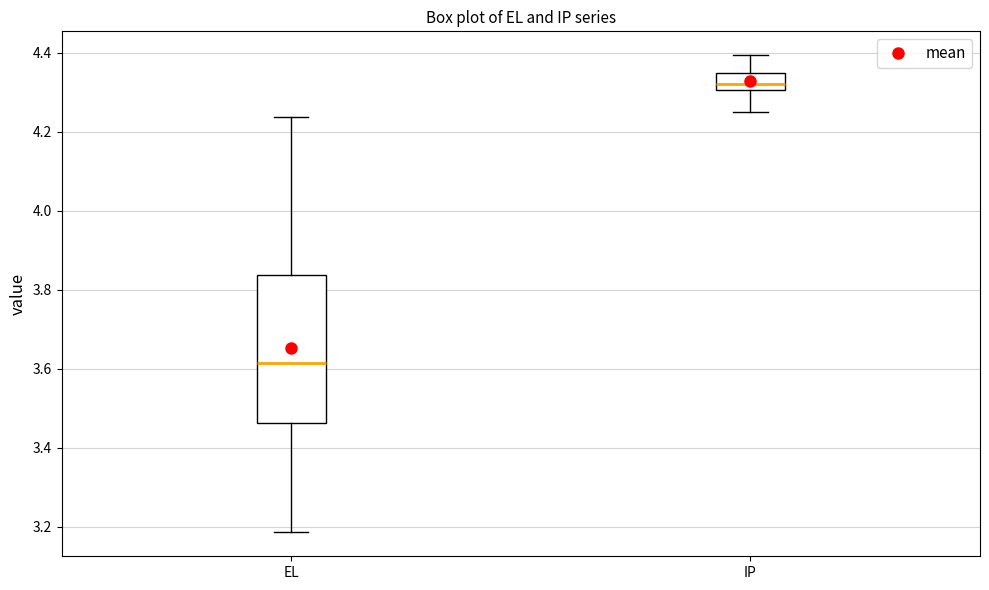

Reading left to right, read every box against the y-axis: the position of its median line, the range the box covers, and the ends of its whiskers. The values are not printed on the chart, so give them approximately, as read against the axis.

EL: median 3.62, box 3.46 to 3.84, whiskers 3.18 to 4.24
IP: median 4.32, box 4.30 to 4.34, whiskers 4.24 to 4.40